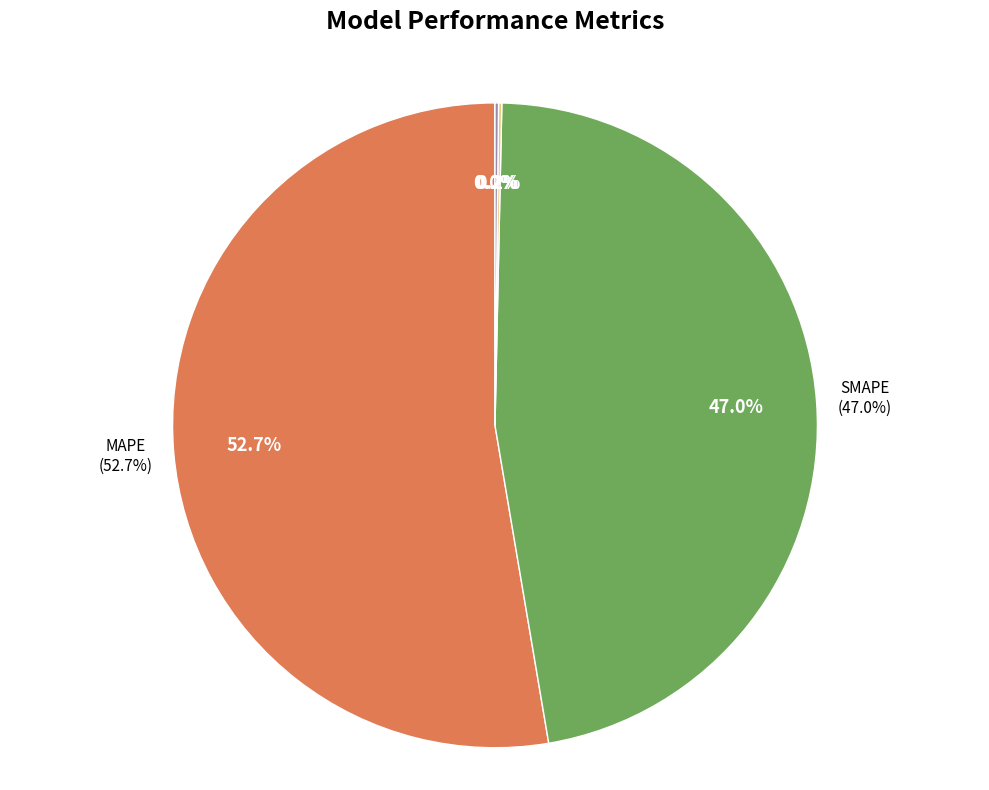

To the nearest percent, what is the difference between the Inference Time and MAPE slice percentages?

52%